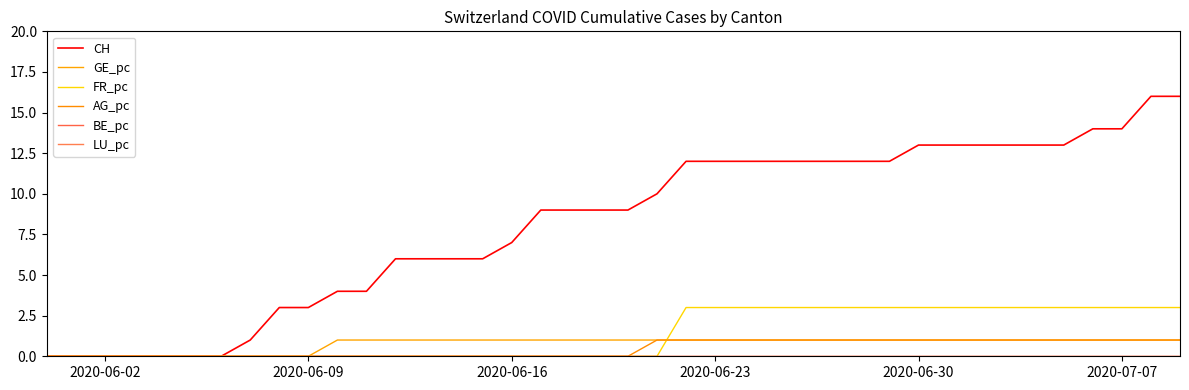

What is the value of the CH point at the 9th from the left?

3